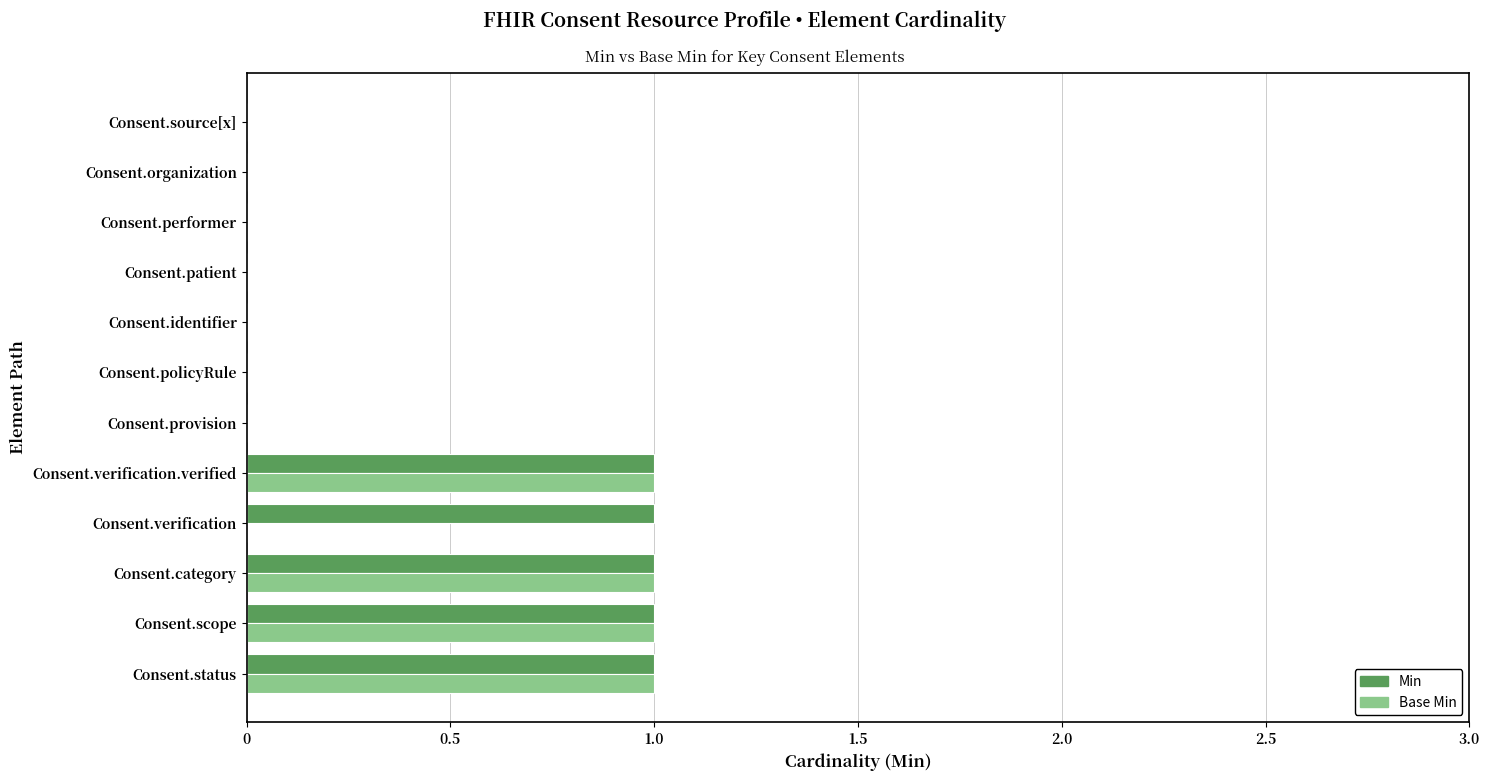

True or false: Min has a value of 2 at Consent.verification.

False